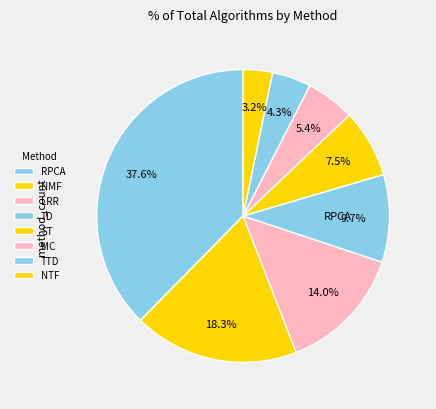

To the nearest percent, what is the combined percentage of NTF and RPCA?

41%